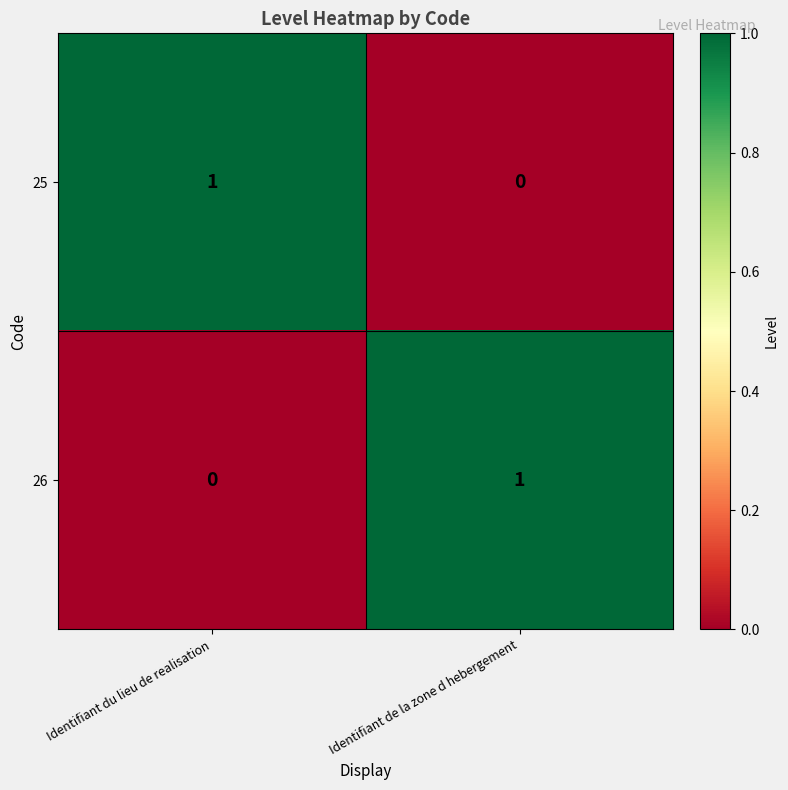

At Identifiant de la zone d hebergement, list the series in order from smallest to largest.

25, 26